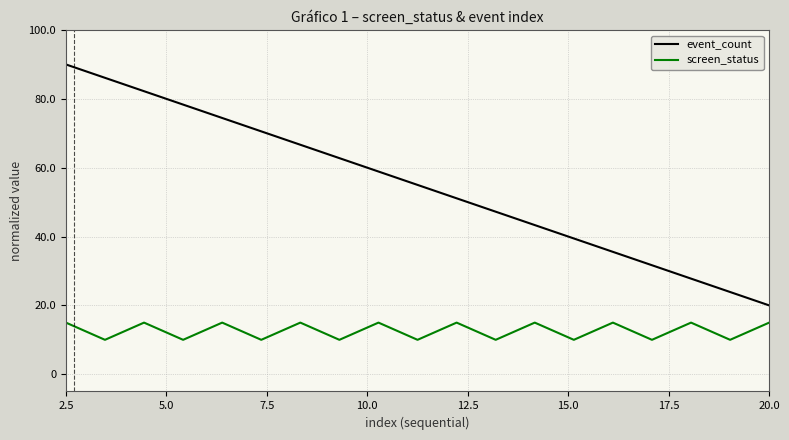

Which series has the largest total across all categories?

event_count